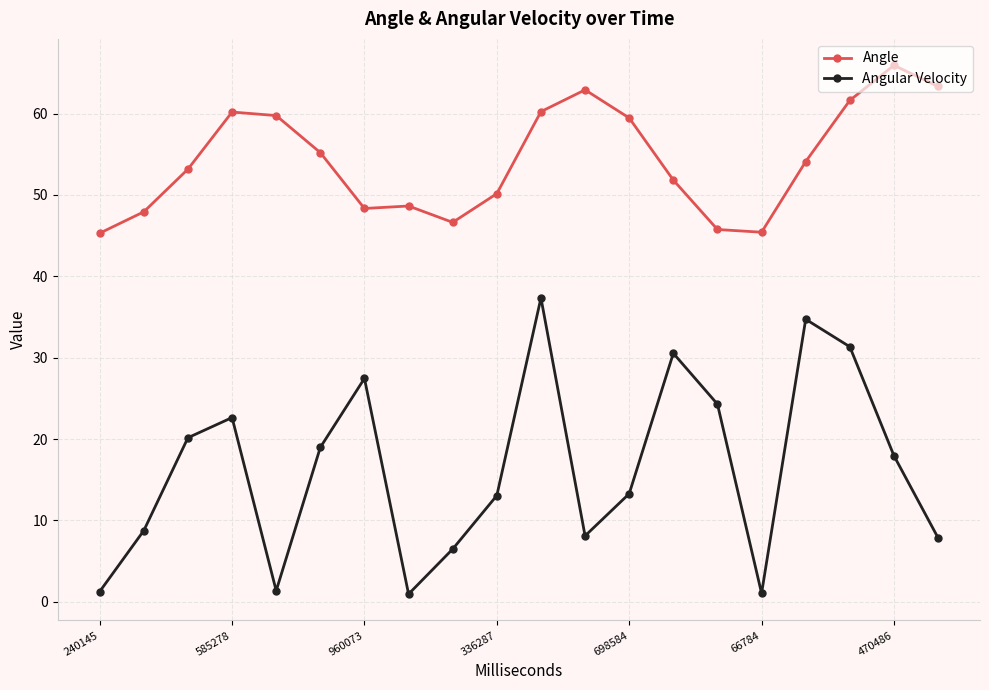

True or false: Angular Velocity and Angle cross at least once.

False